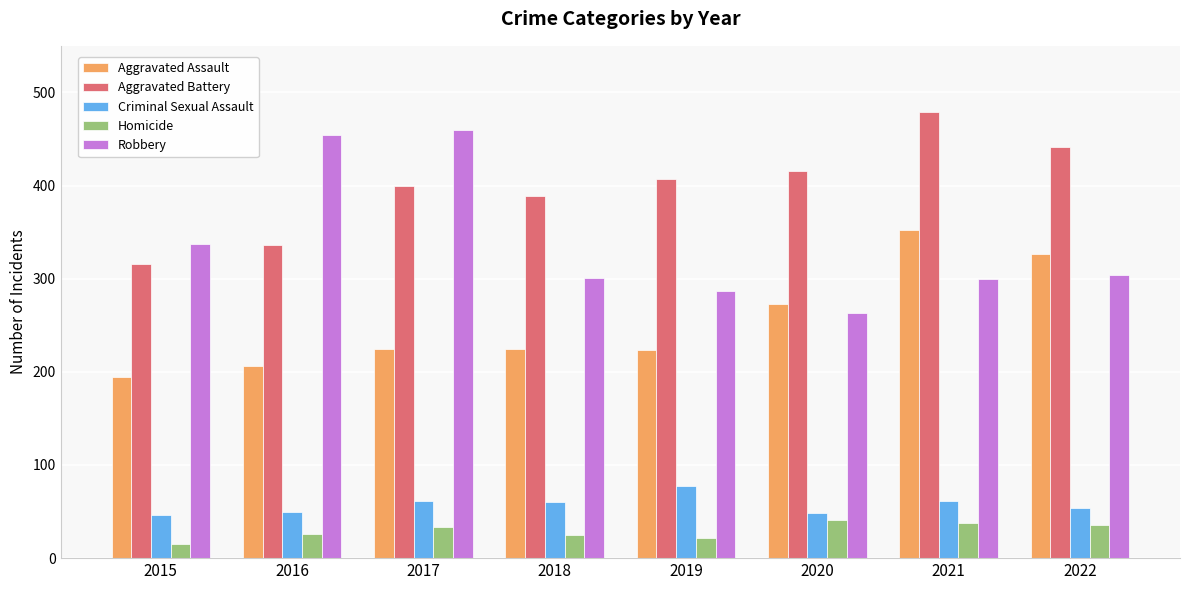

Which series has the largest total across all categories?

Aggravated Battery